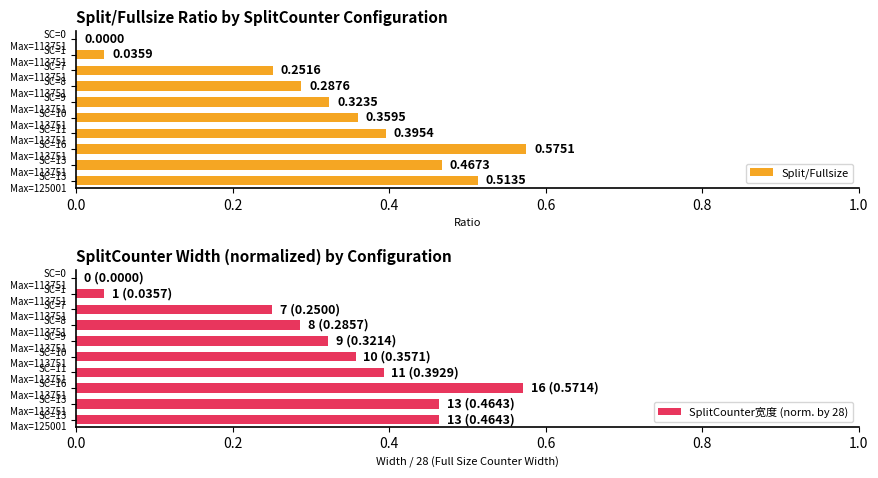

What is the sum of all Split/Fullsize values?

3.2